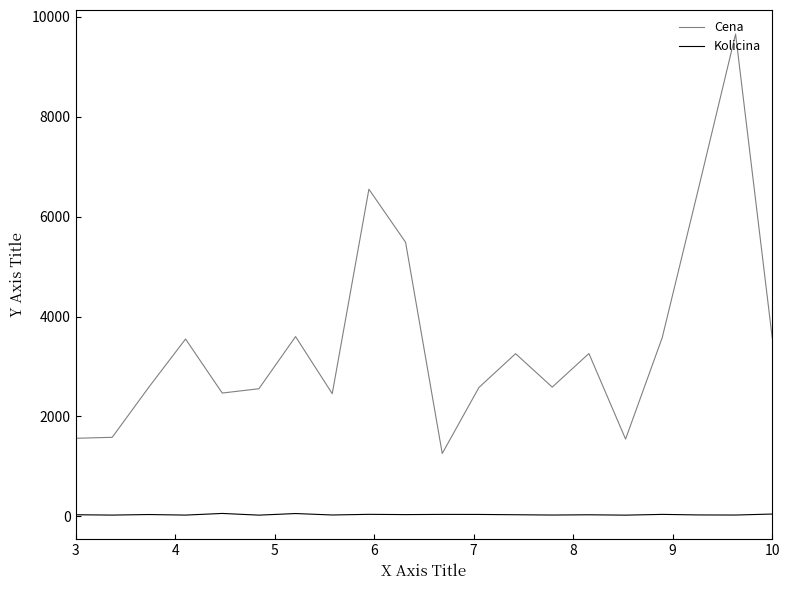

What is the greatest value displayed?

9654